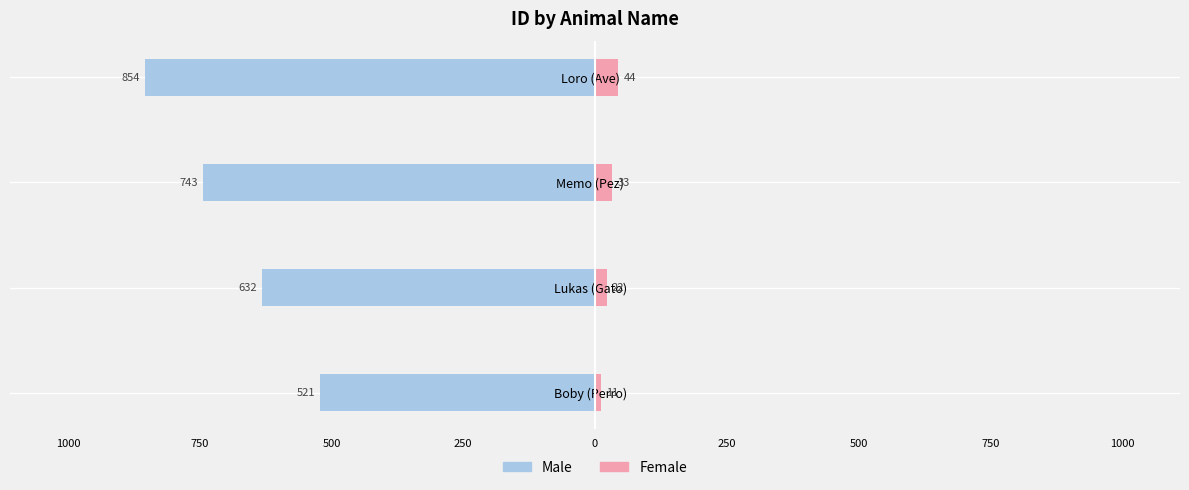

What is the value of the Female bar at the 1st from the left?

11